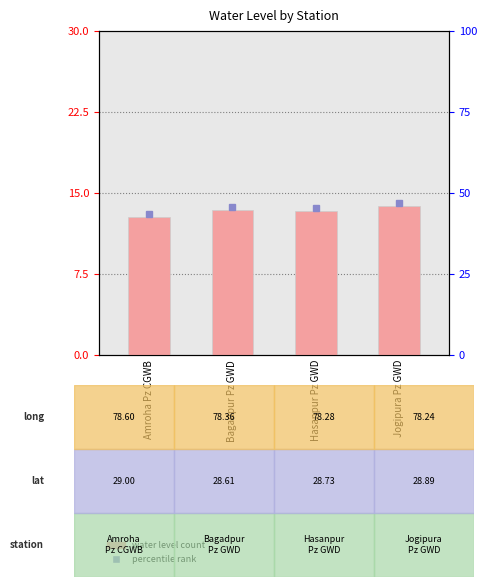

What position from the left is Hasanpur Pz GWD?

3